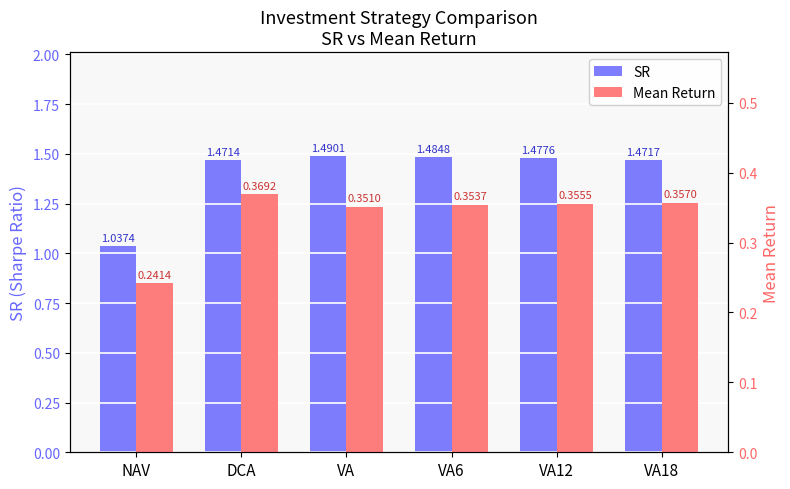

What is the smallest value displayed?

0.2